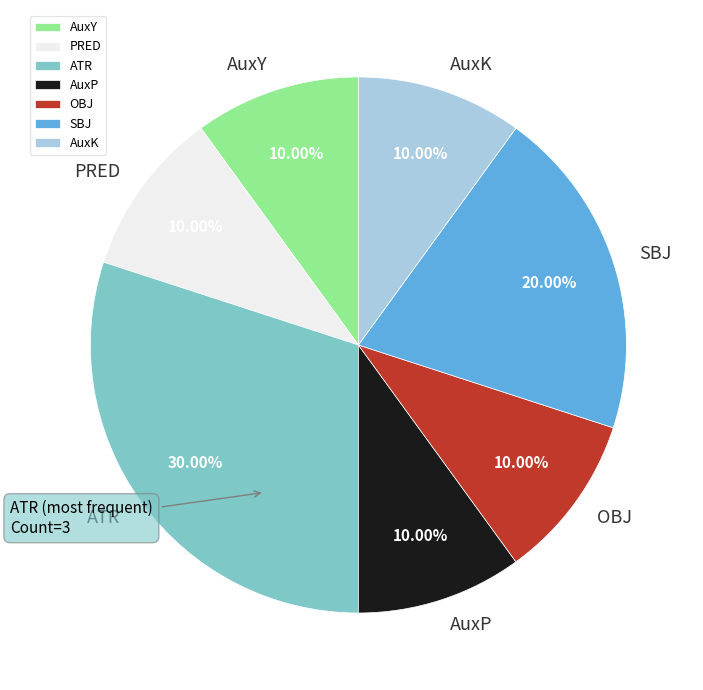

Which category has the biggest portion of the pie?

ATR